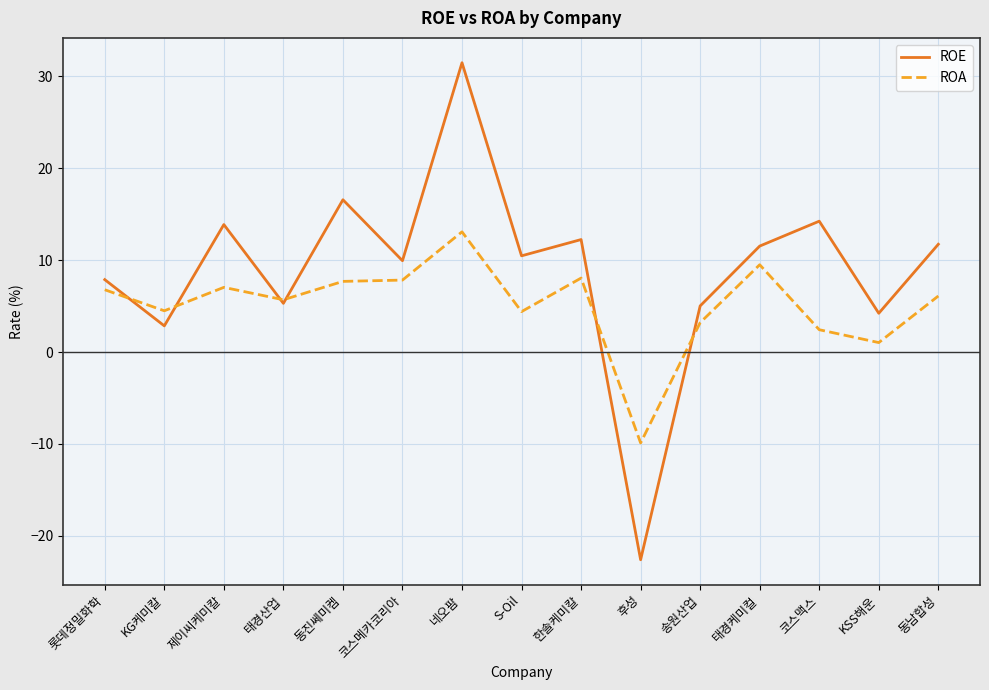

Which category has the highest value across all series?

네오팜